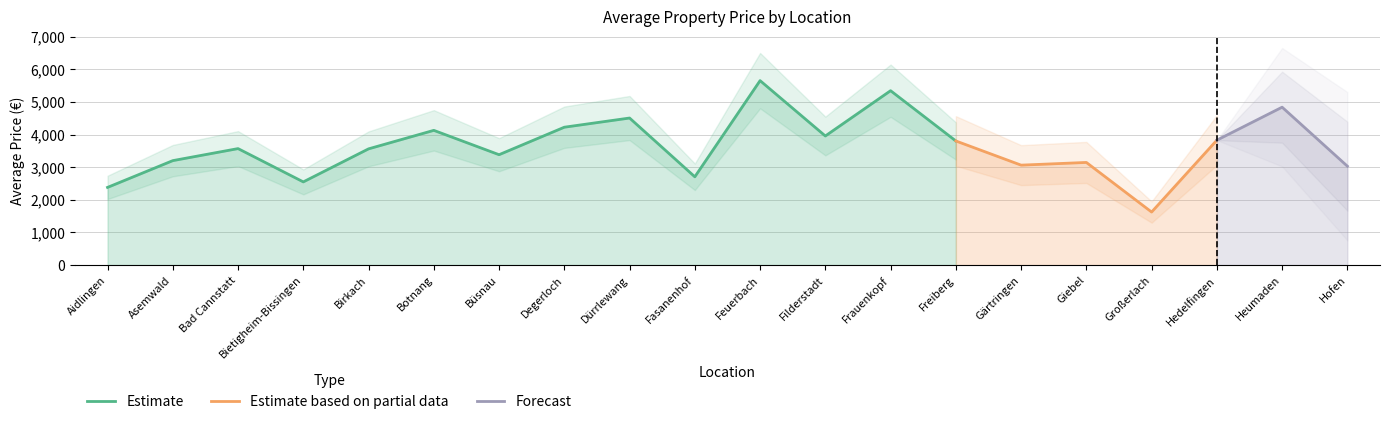

How many interior local valleys (lower than both neighbors) does the data have?

6